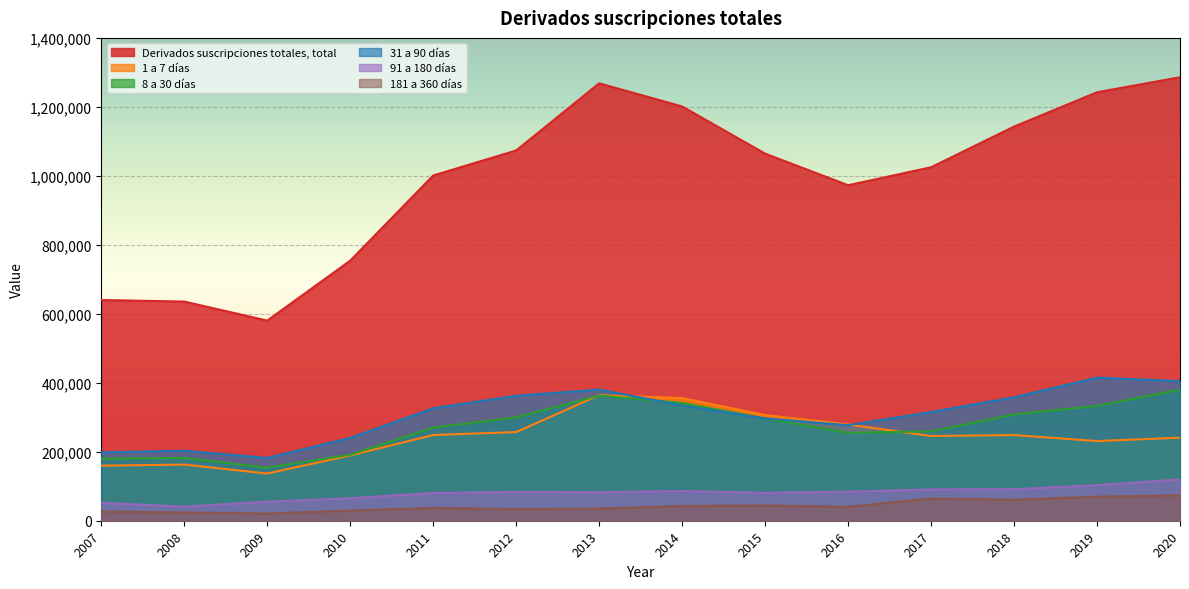

What is the sum of all 91 a 180 días values?

1116248